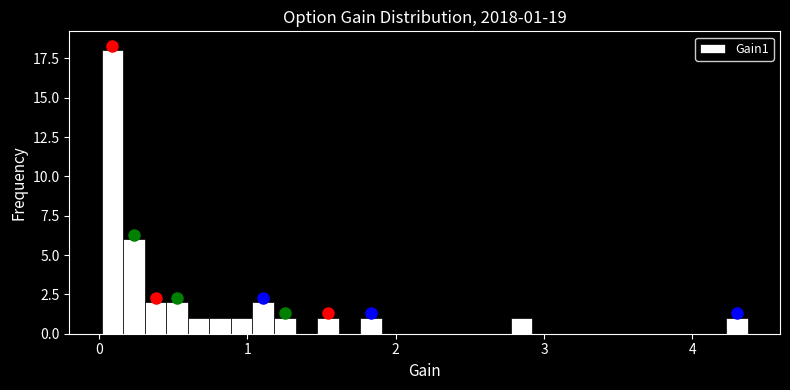

Around what value on the x-axis is the tallest bar? Give the approximate position of its centre, as read against the axis.

0.1